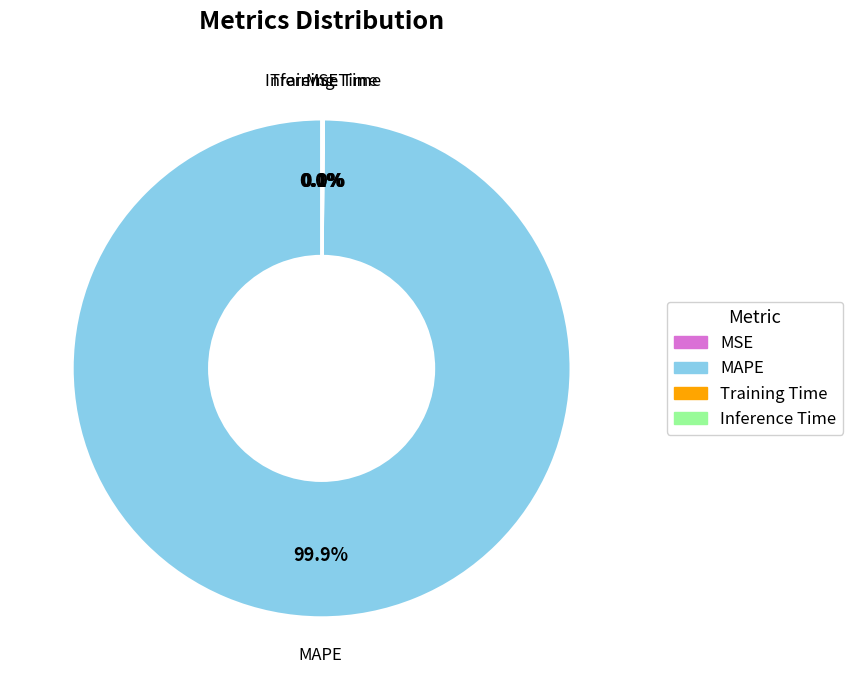

To the nearest percent, what percentage of the pie is MAPE?

100%